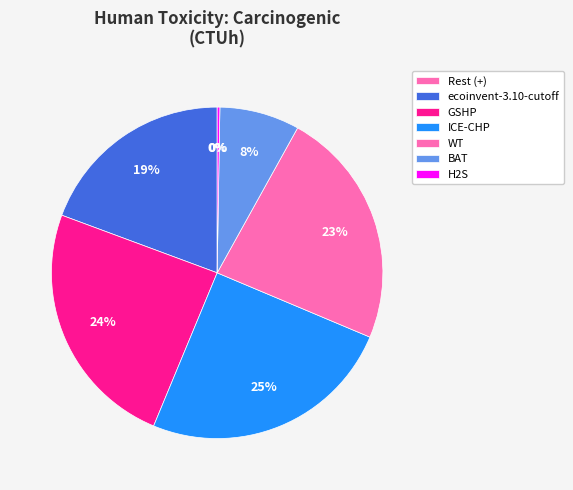

Rank the categories by value from highest to lowest.

ICE-CHP, GSHP, WT, ecoinvent-3.10-cutoff, BAT, H2S, Rest (+)